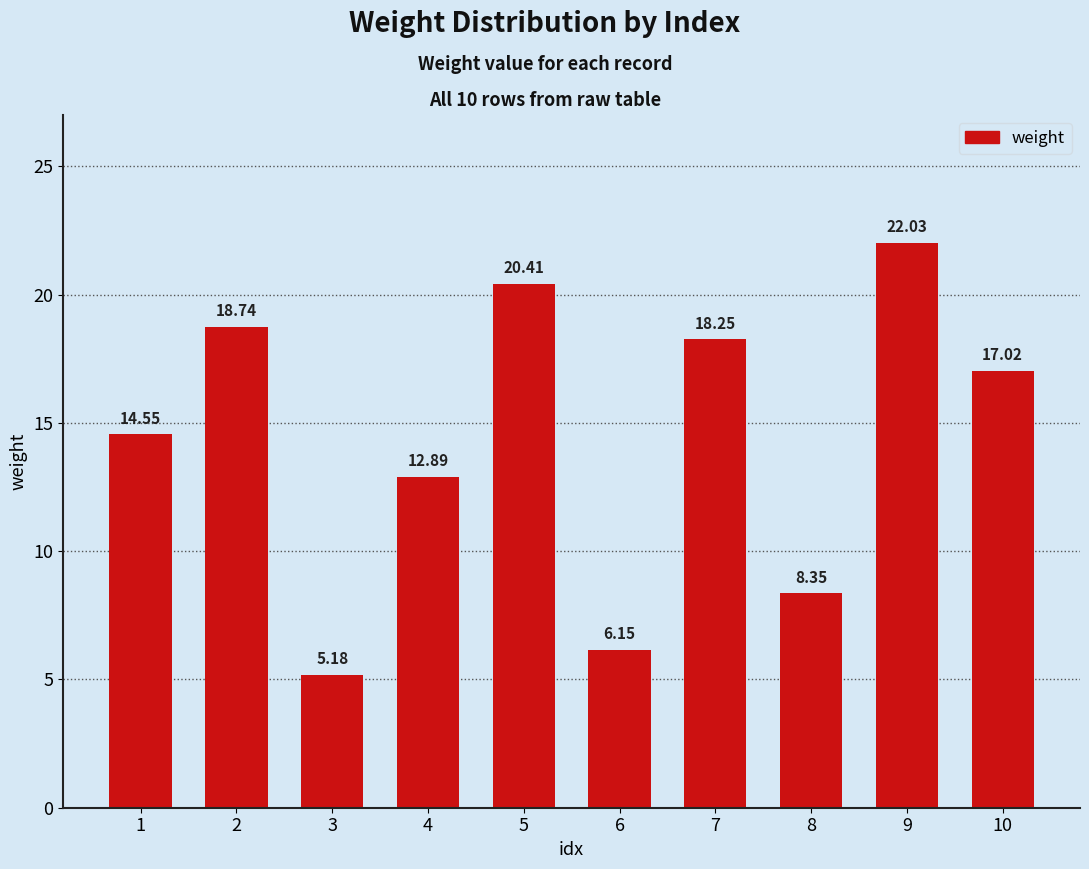

Approximately how many times larger is the value at 6 compared to 1?

0.4